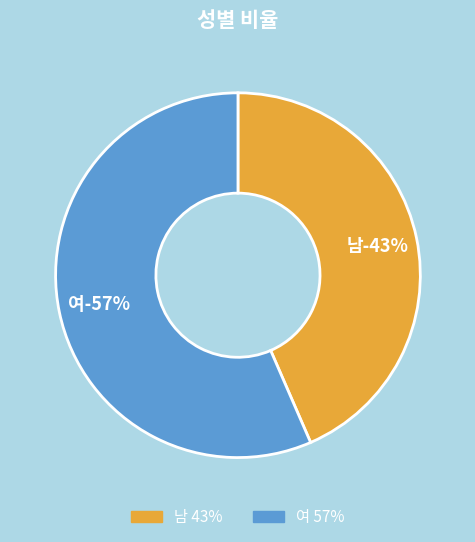

Rank the categories by value from highest to lowest.

여, 남